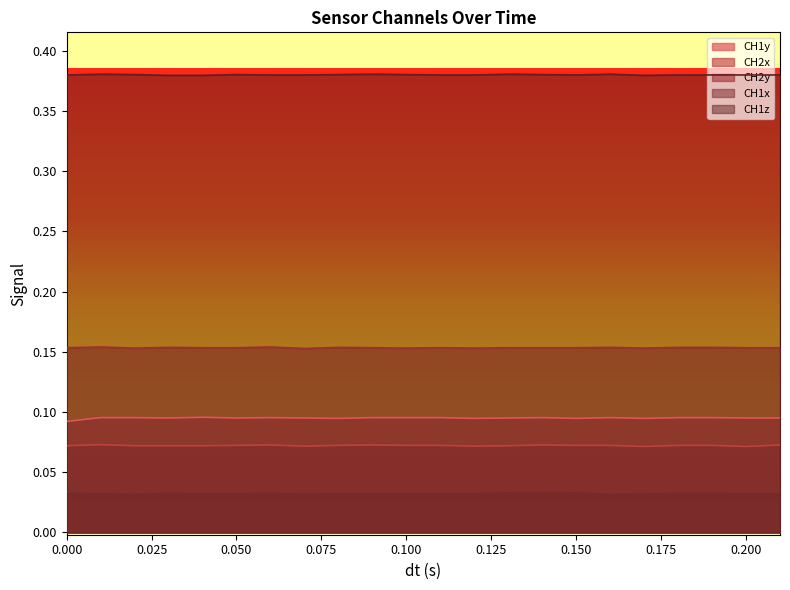

True or false: CH2x and CH2y intersect in this chart.

False